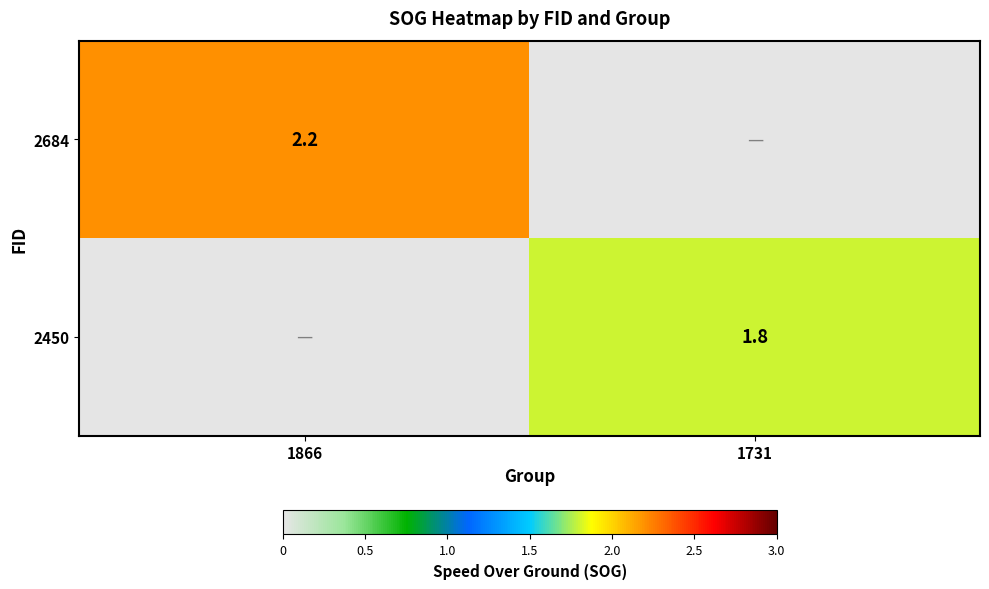

Is the value of 2684 at 1866 greater than the value of 2450 at 1731?

Yes